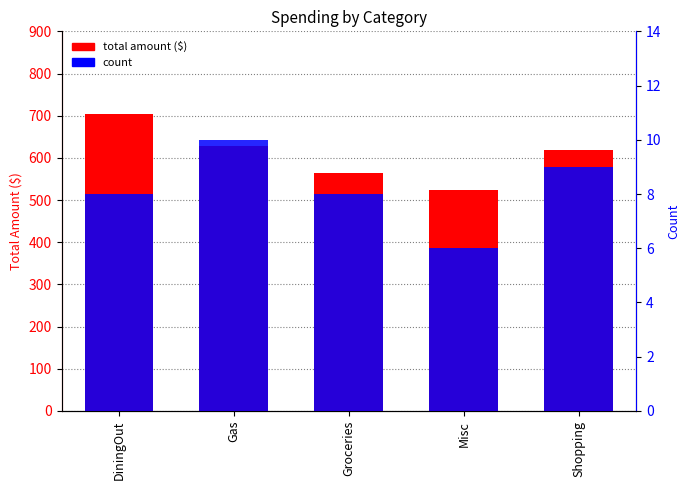

At Misc, list the series in order from largest to smallest.

total amount ($), count